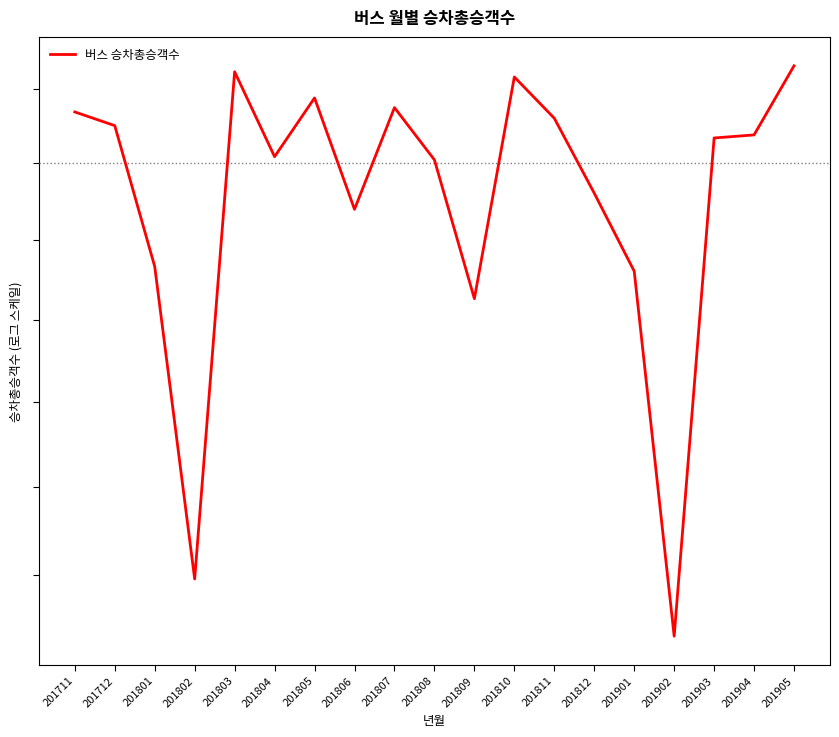

The chart shows a value of 217678236 at 201811. True or false?

False